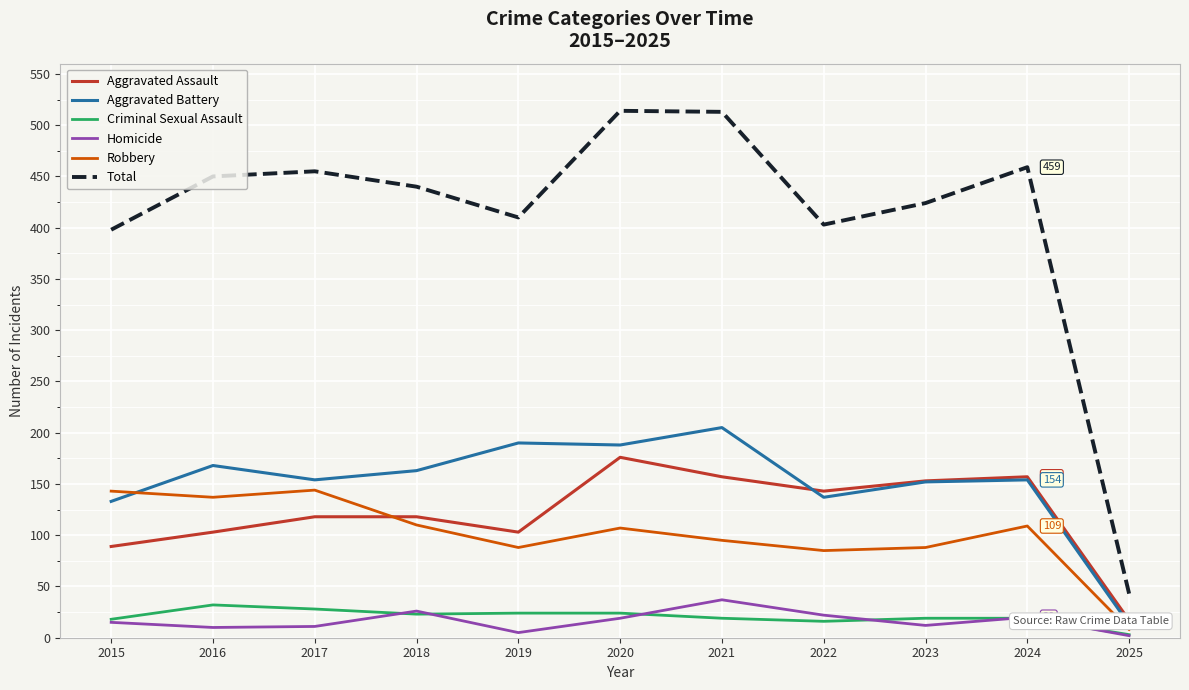

In Homicide, how many points are higher than both neighbors (excluding endpoints)?

3